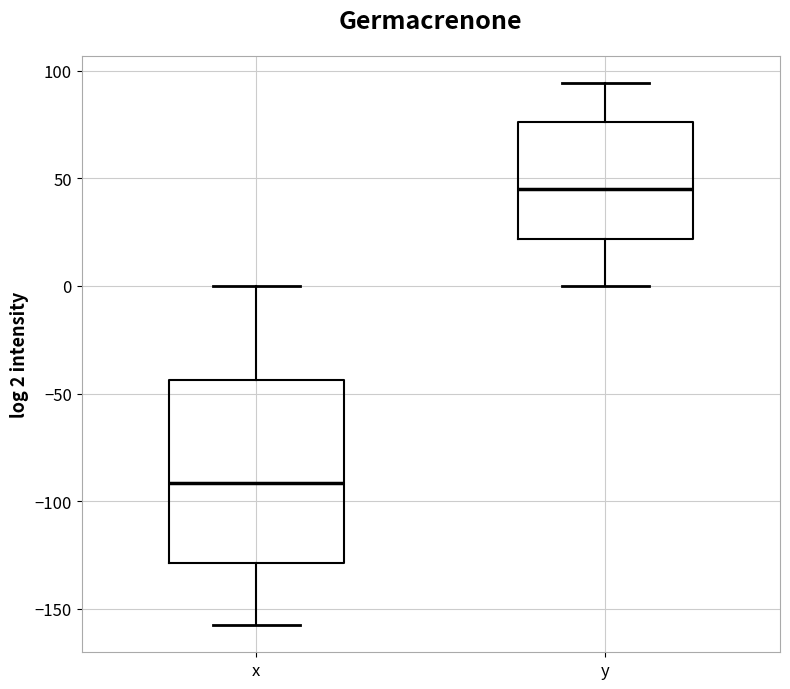

Reading left to right, transcribe this box plot: for each box, give where its median line is, the range the box spans, and where its two whiskers end, as read against the y-axis. The values are not printed on the chart, so give them approximately, as read against the axis.

x: median -90, box -130 to -45, whiskers -160 to 0
y: median 45, box 20 to 75, whiskers 0 to 95